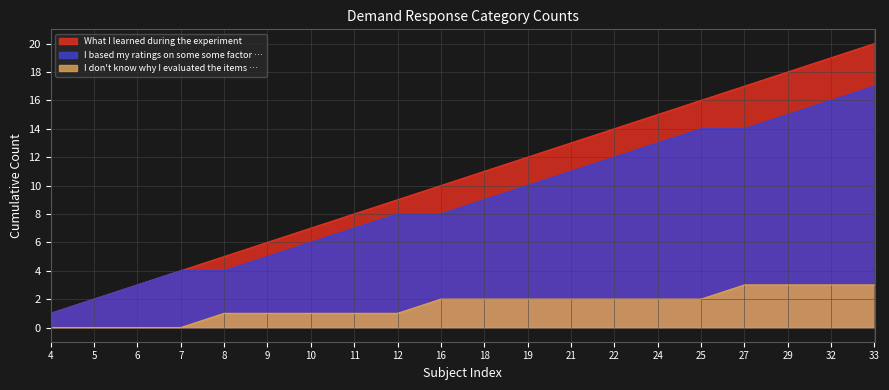

What is the difference between the I based my ratings on some some factor values at 16 and 25?

6